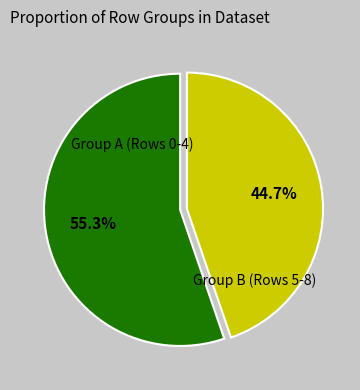

Is there a majority slice in this chart?

Yes